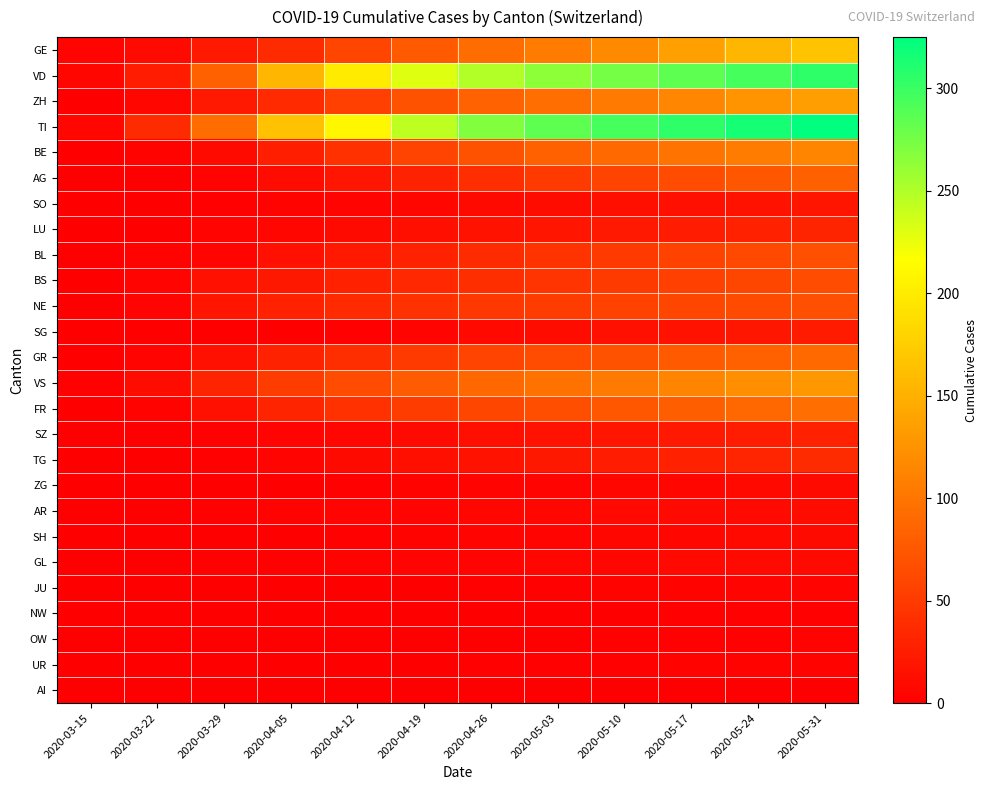

At which category is the sum across all series the highest?

2020-05-31